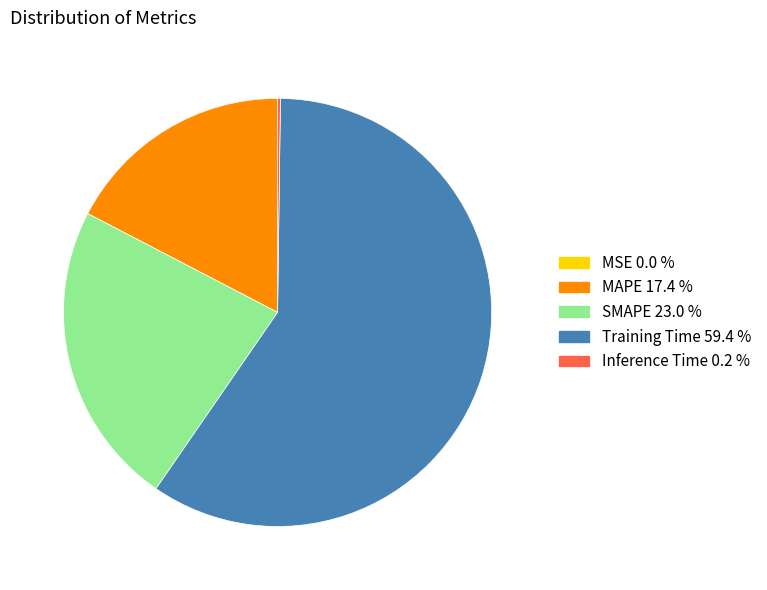

Is it true that MAPE is 7% of the pie?

False